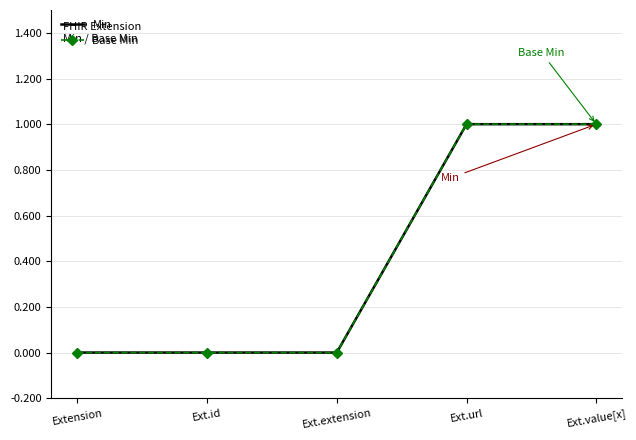

What is the difference between the maximum and minimum values in the Min series?

1